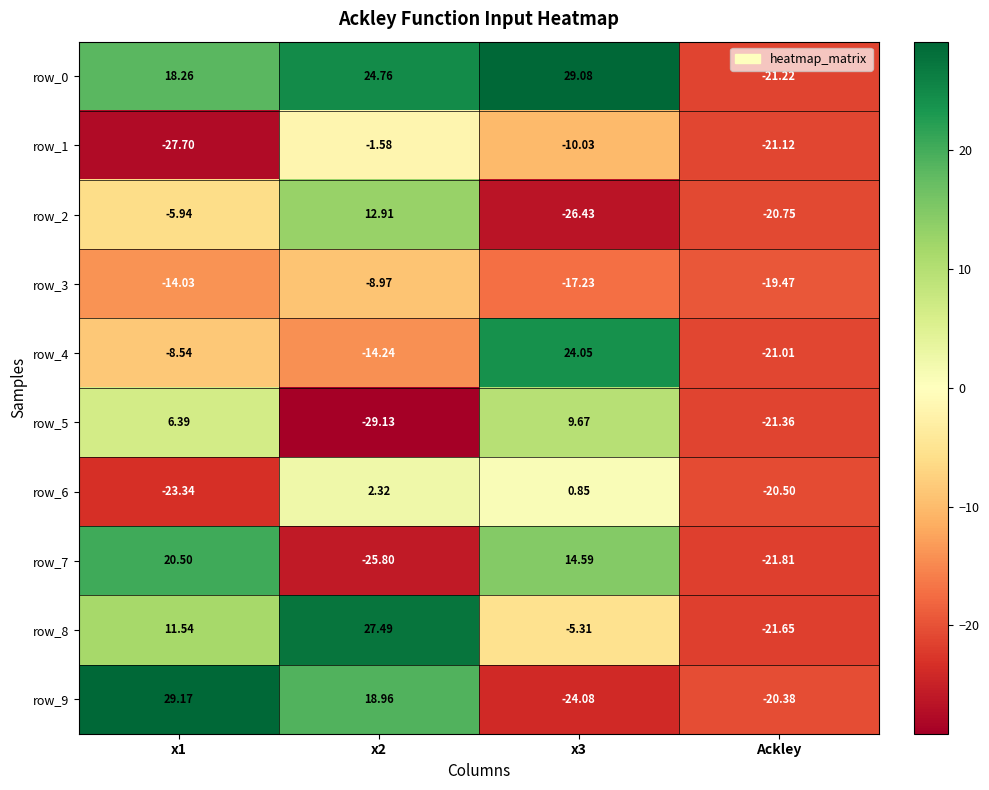

Is the value of row_0 at x2 greater than the value of row_9 at x3?

Yes